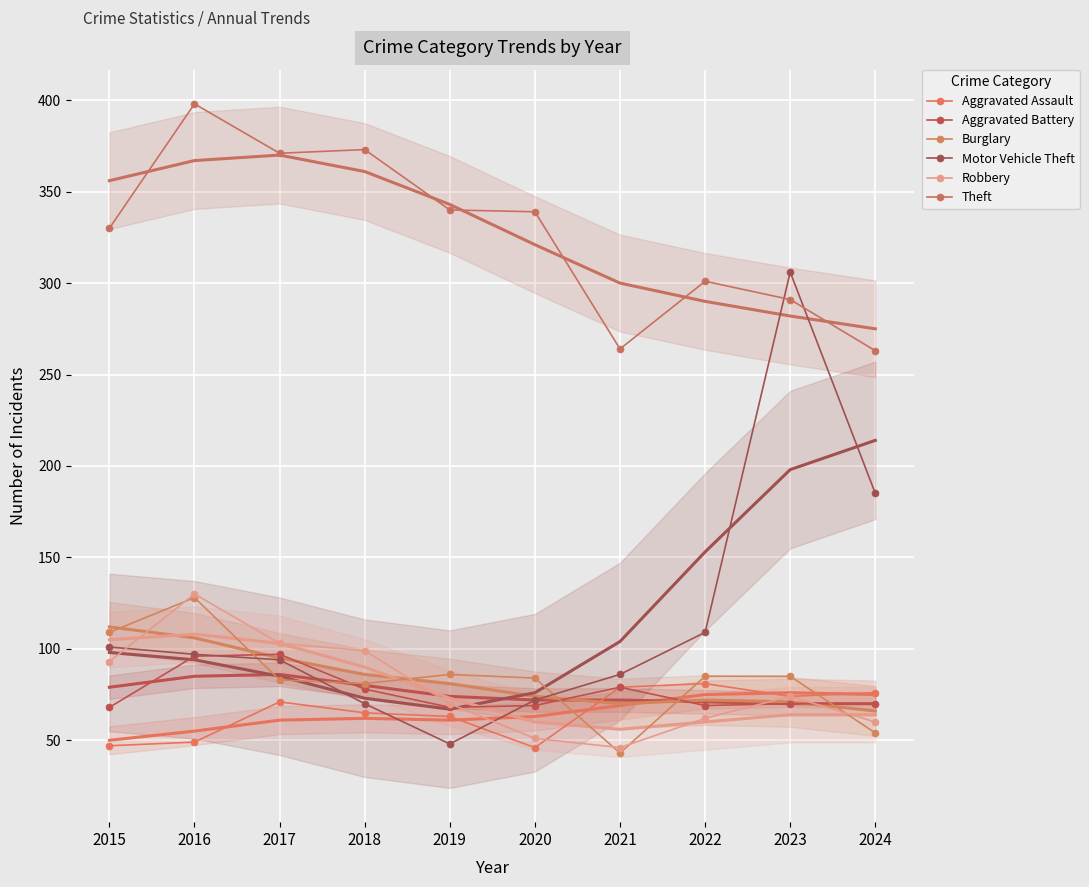

What is the difference between the maximum and minimum values in the Robbery series?

84